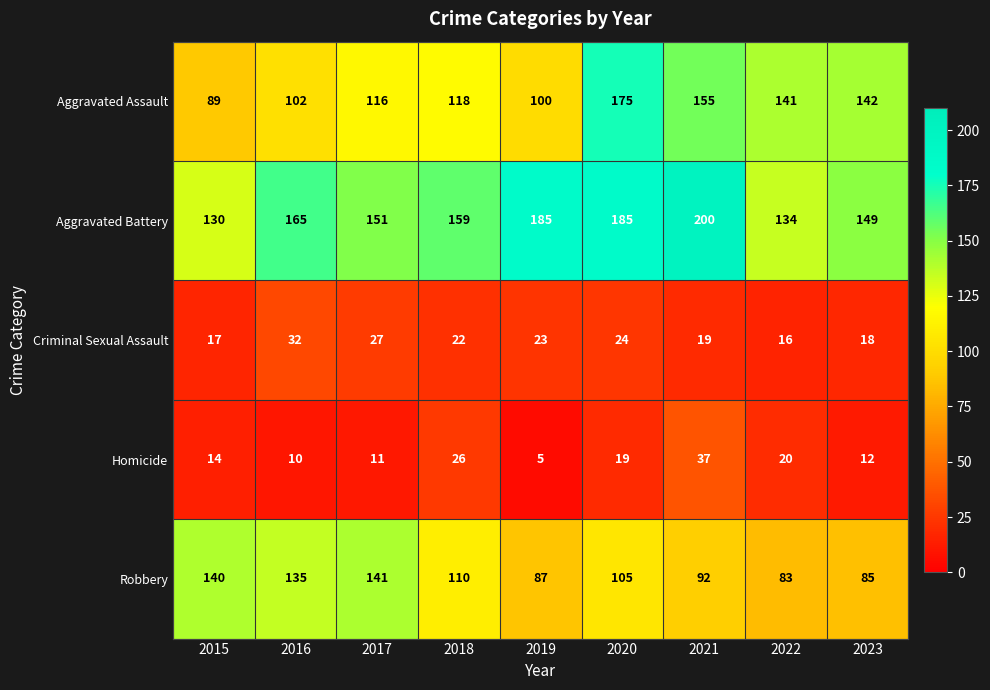

At which category does the chart reach its minimum across all series?

2019